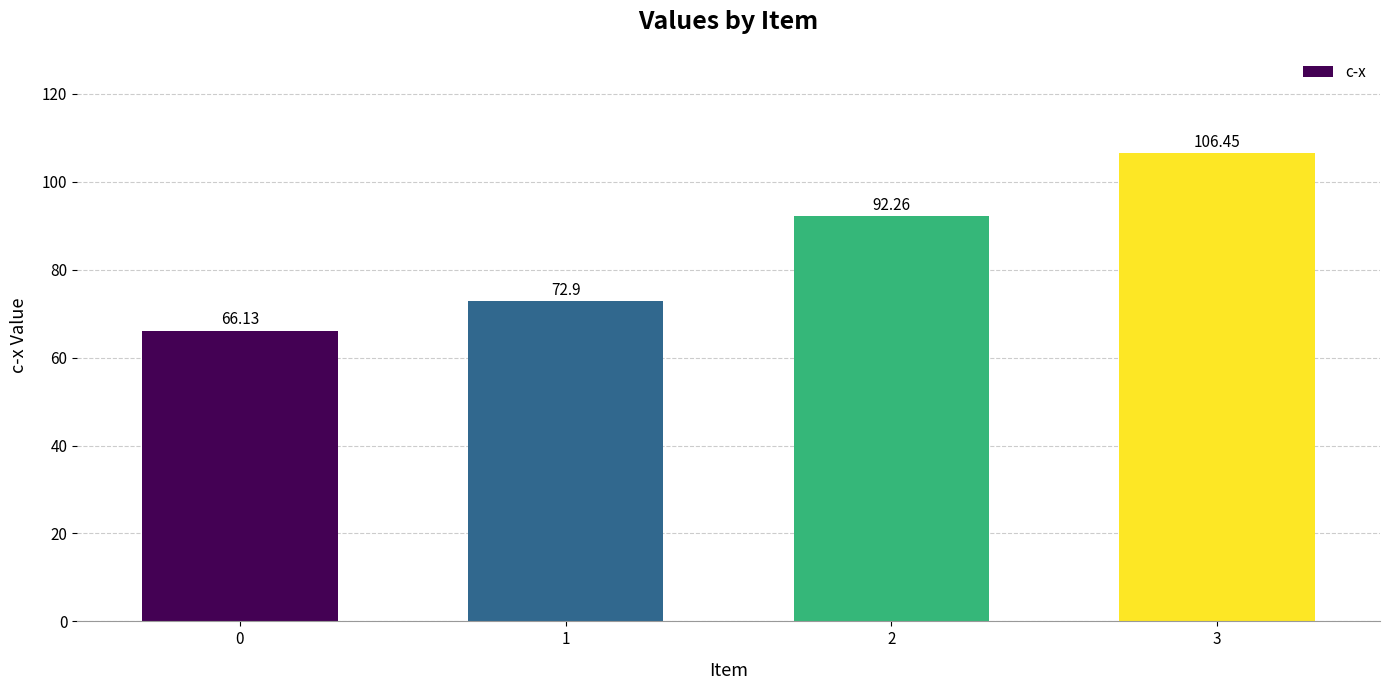

What is the value of the 1st bar from the left?

66.1